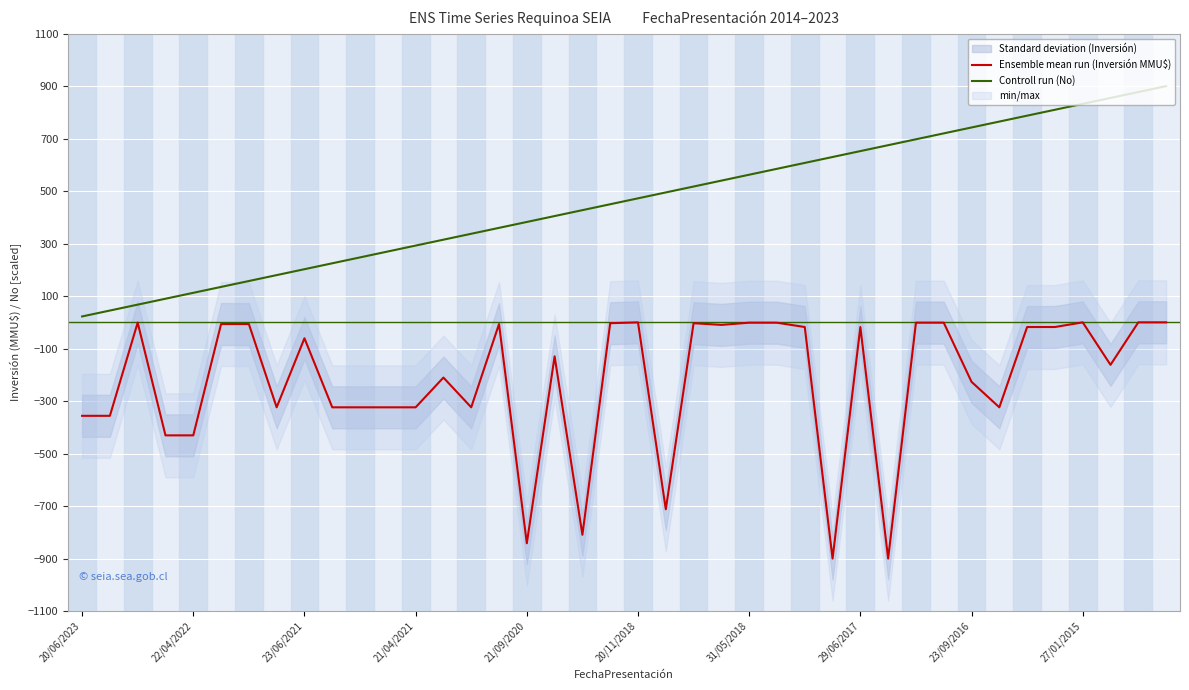

The Ensemble mean run (Inversión MMU$) series shows -900.0 at 29. True or false?

True